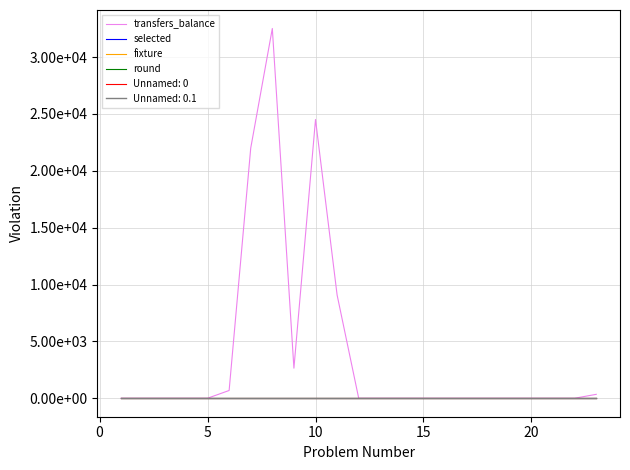

Does the chart display data point markers on the line(s)?

No